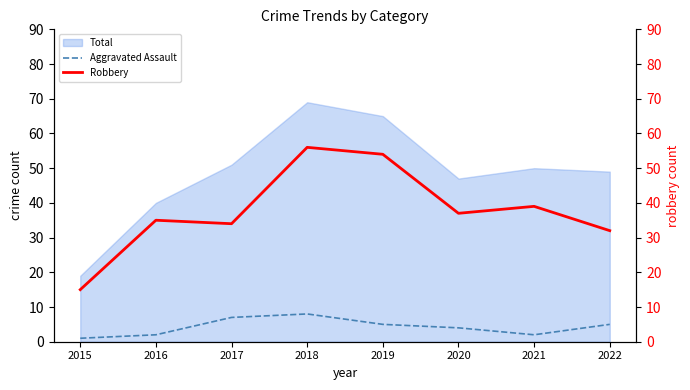

True or false: Robbery has more than 1 points higher than both neighbors.

True